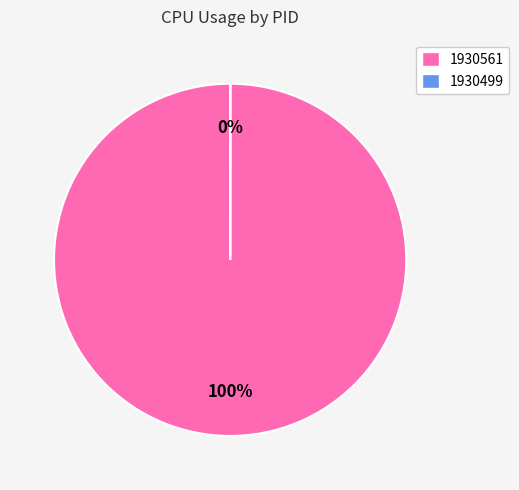

Is there any slice that represents more than half of the pie?

Yes